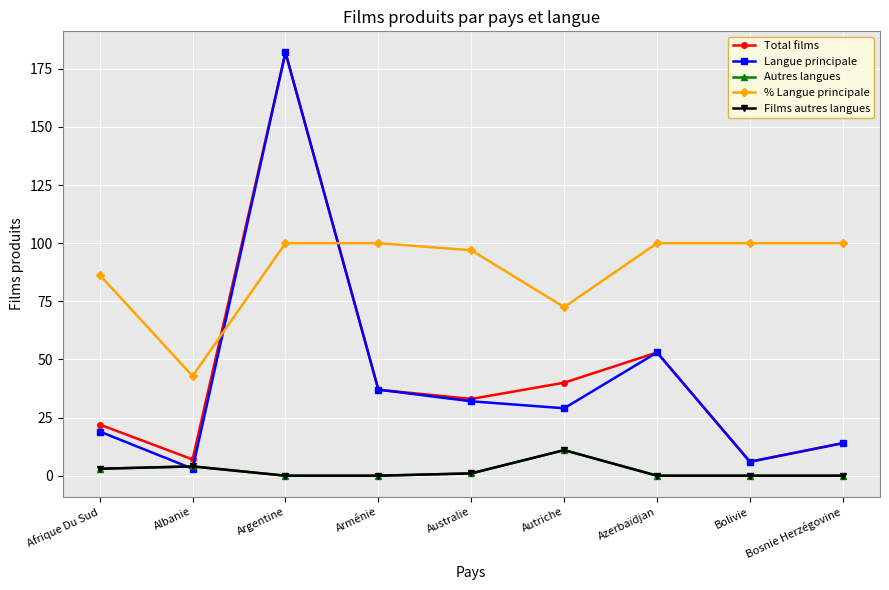

List the labels in order of Autres langues value, largest first.

Autriche, Albanie, Afrique Du Sud, Australie, Argentine, Arménie, Azerbaïdjan, Bolivie, Bosnie Herzégovine